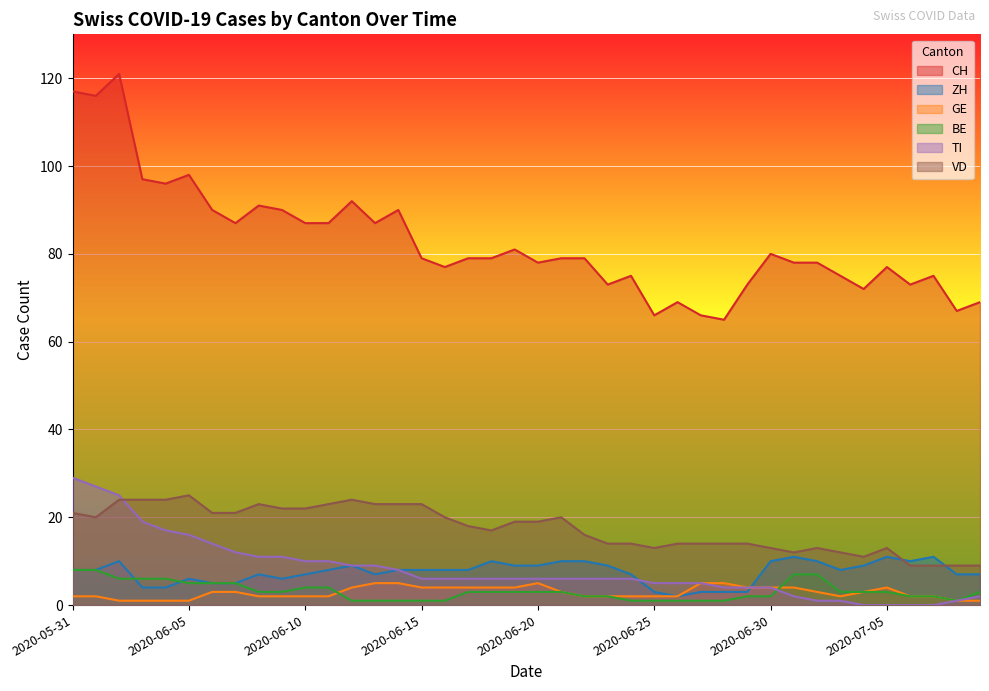

Which series has the widest spread of values?

CH